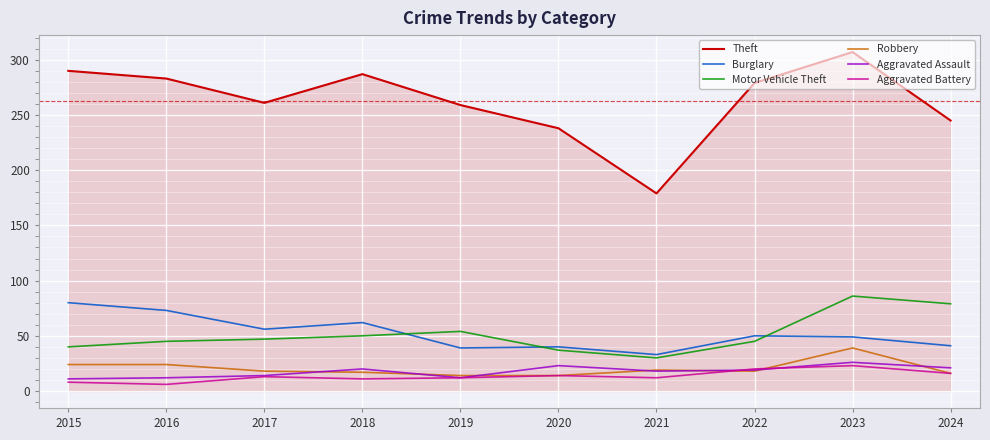

How many distinct data groups are displayed?

6